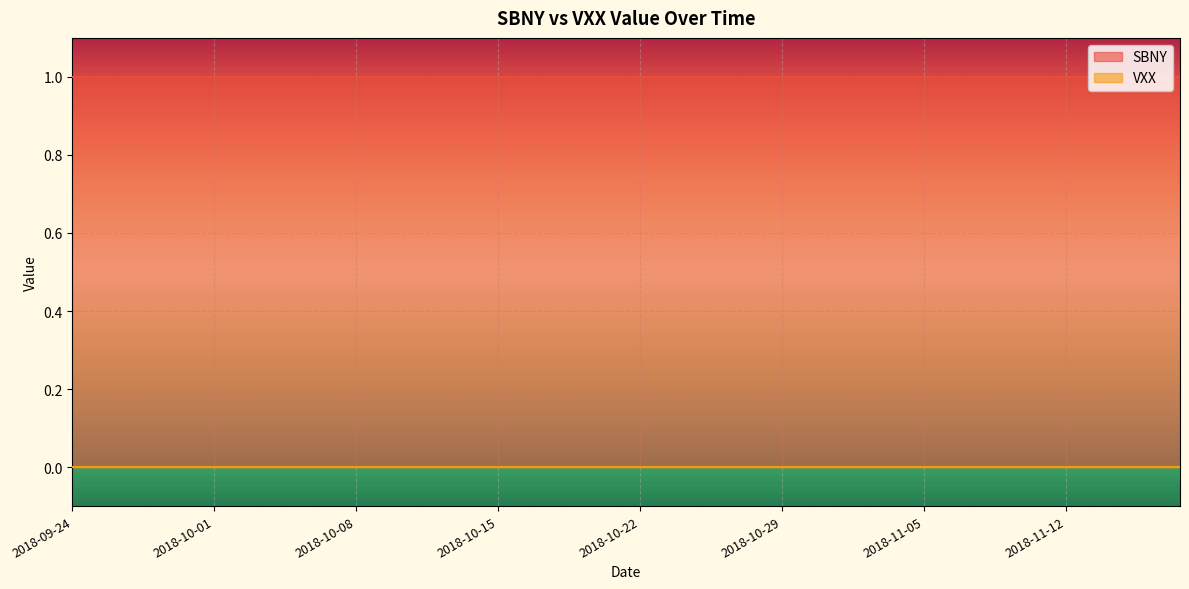

List the series in order of their peak value, lowest first.

VXX, SBNY